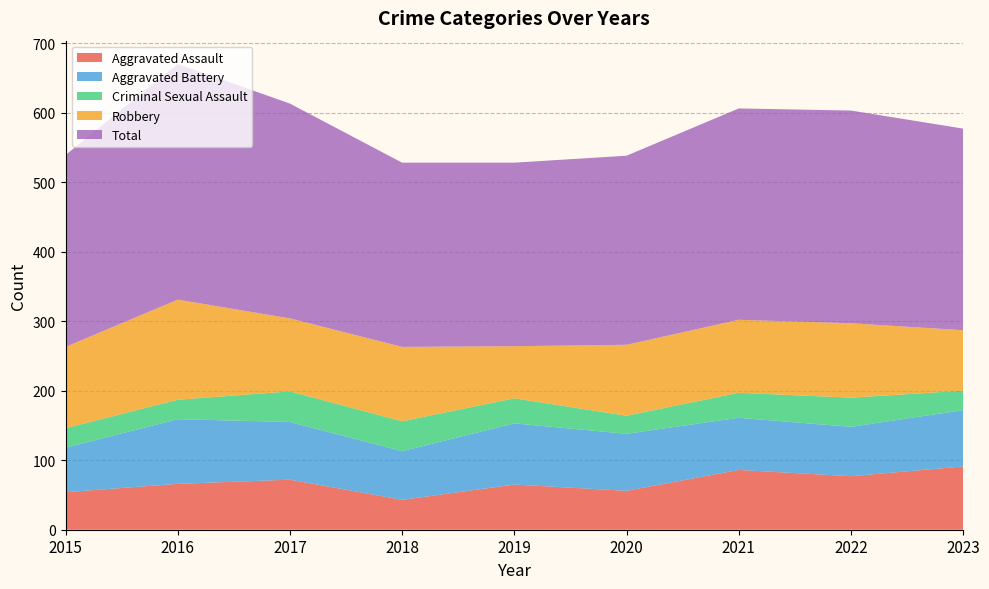

Reading left to right, extract all data points from this chart.

Aggravated Assault: 54	66	72	43	65	56	86	77	91
Aggravated Battery: 64	93	83	70	88	82	75	71	81
Criminal Sexual Assault: 28	28	44	43	36	26	36	42	28
Robbery: 117	144	105	107	75	102	105	107	87
Total: 276	339	309	265	264	272	304	306	290